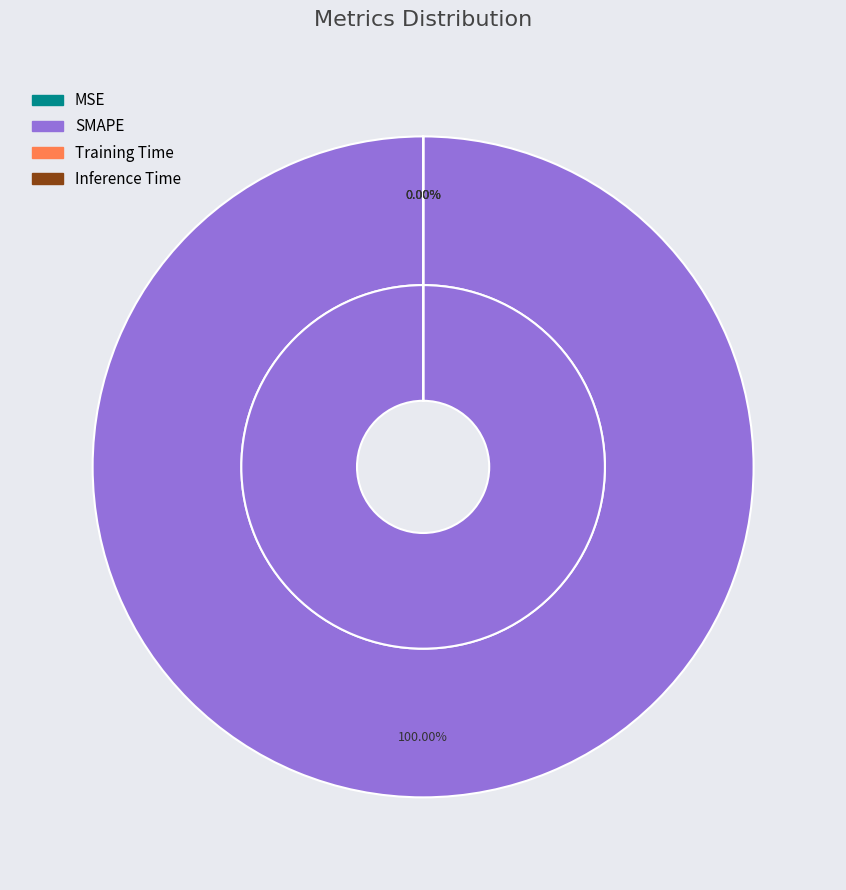

To the nearest percent, what is the difference between the largest and smallest slice percentages?

100%